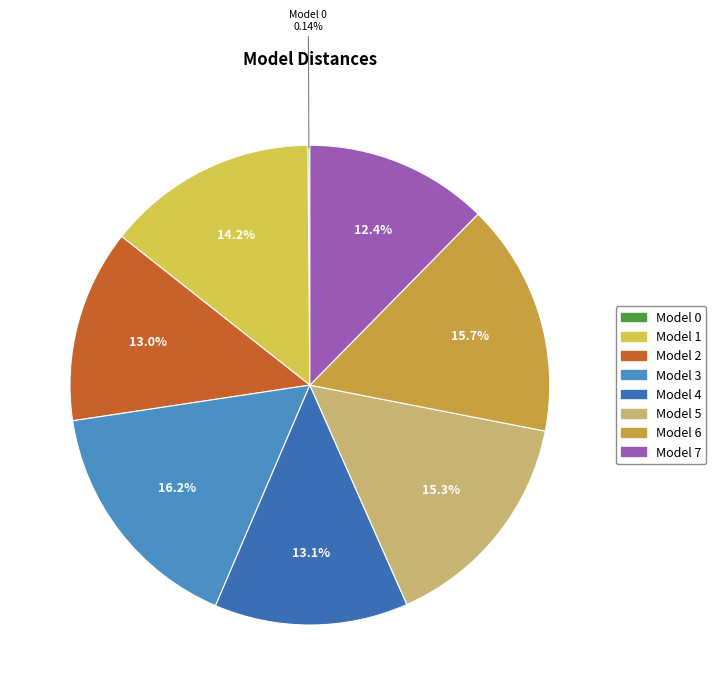

Does Model 1 account for over 50% of the chart?

No